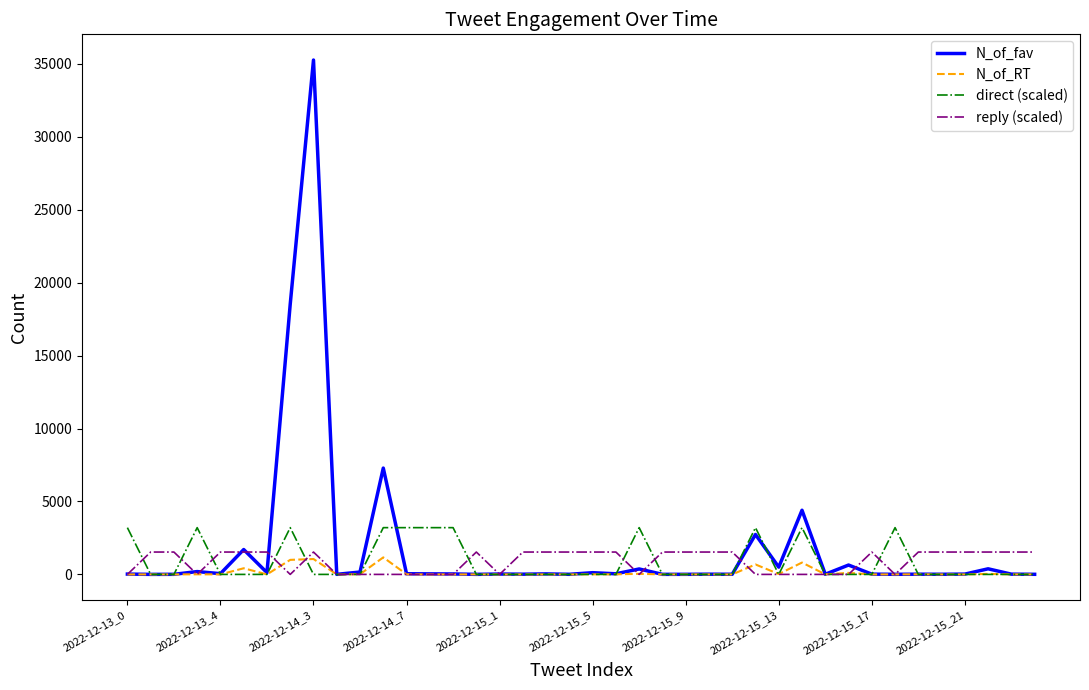

How many values in the reply (scaled) series are below 1533?

17